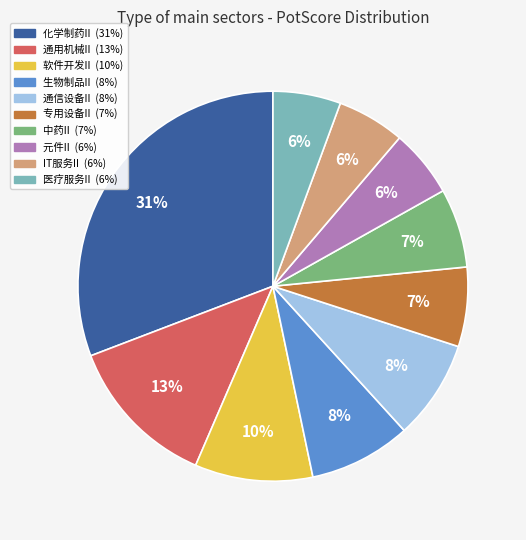

What percentage is the 中药II slice, to the nearest percent?

7%